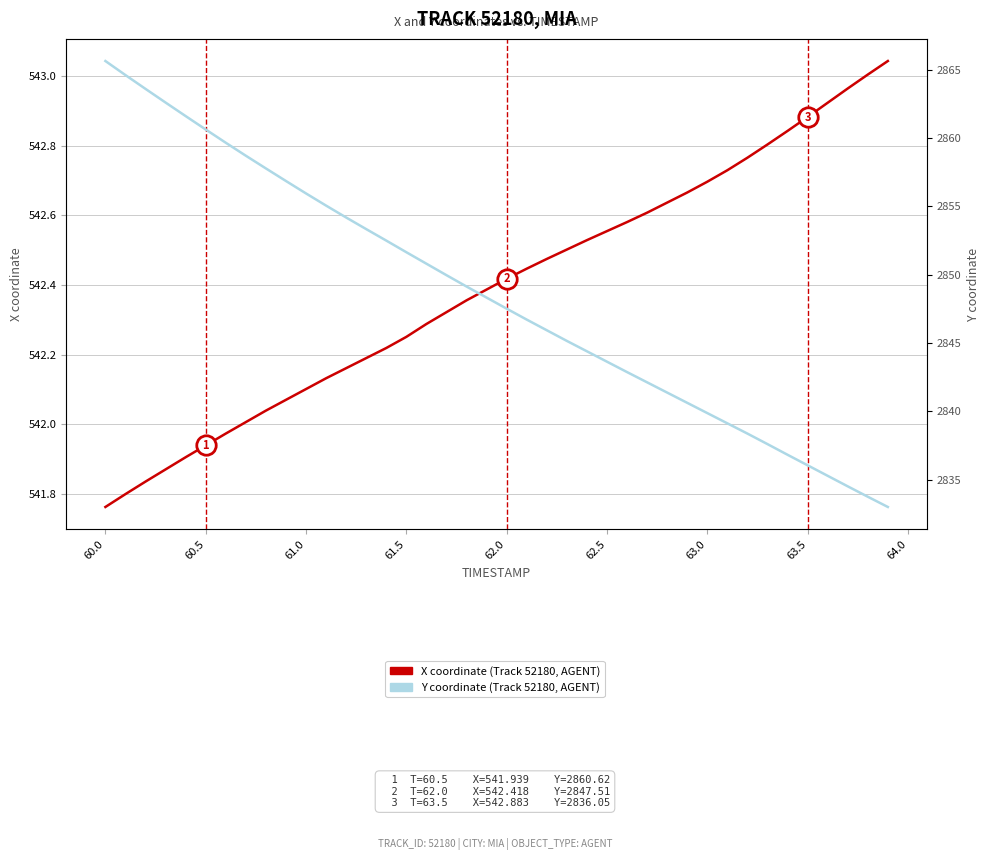

At 60.0, list the series in order from largest to smallest.

Y, X